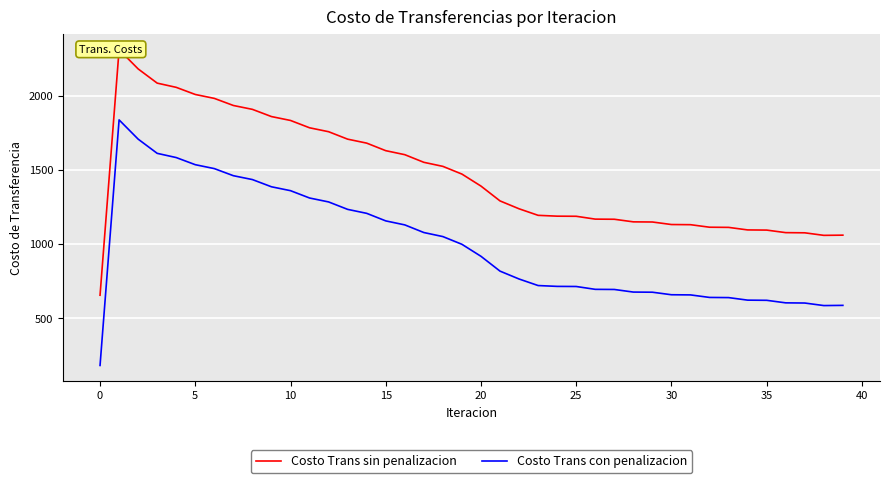

What is the maximum value for Costo Trans con penalizacion?

1836.5